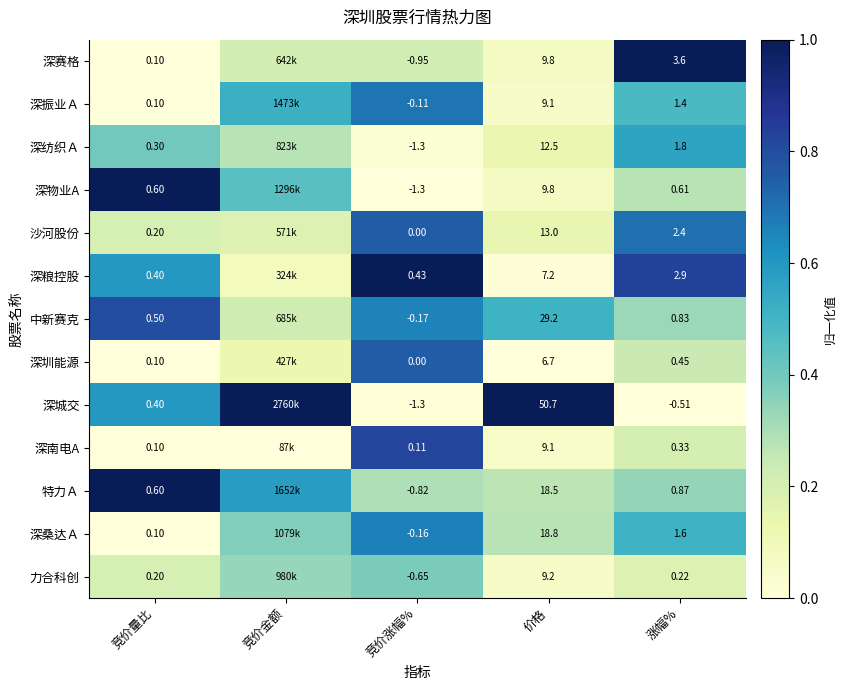

At how many categories does at least one series exceed 0?

5